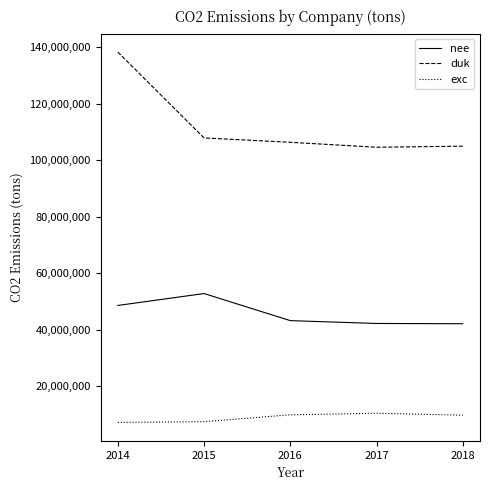

What is the greatest value displayed?

138347641